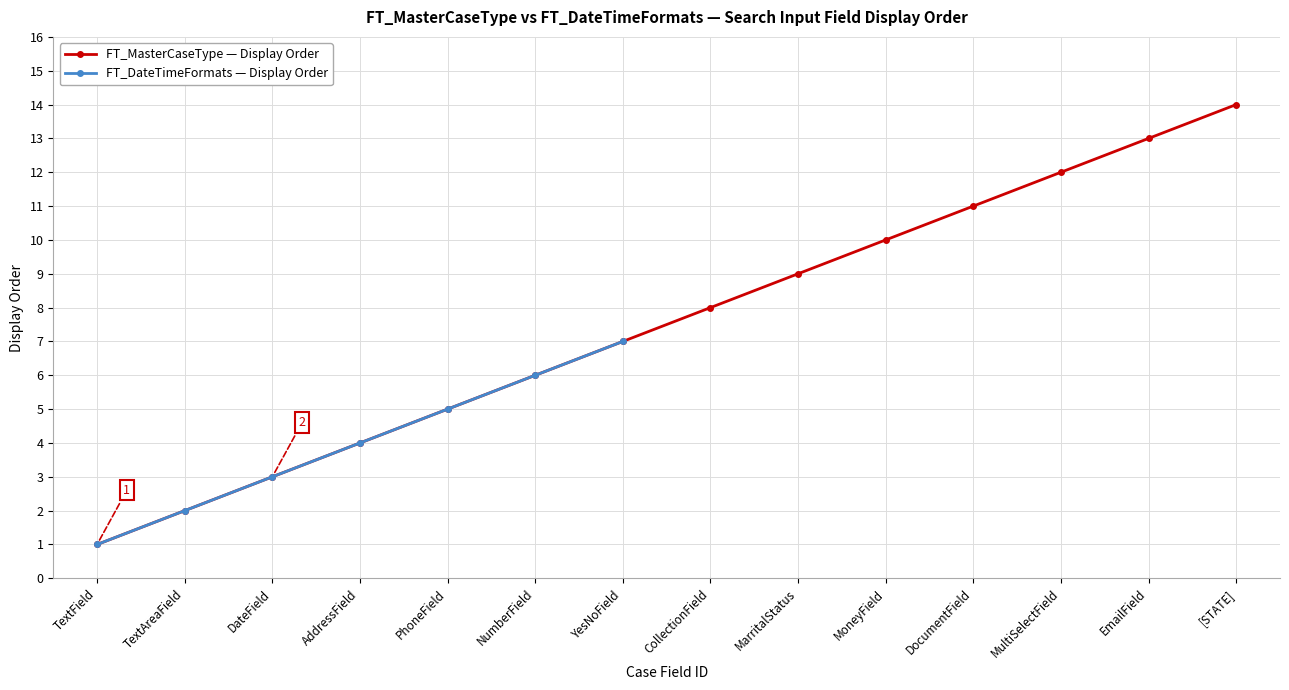

What is the maximum value shown in the chart?

14